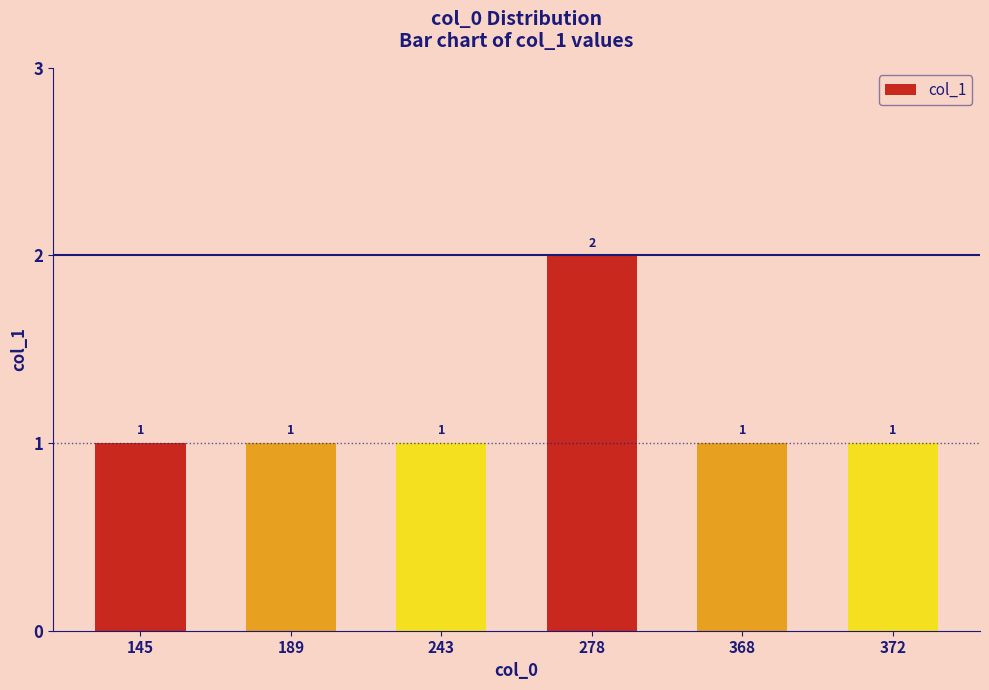

What is the difference between the maximum and minimum values?

1